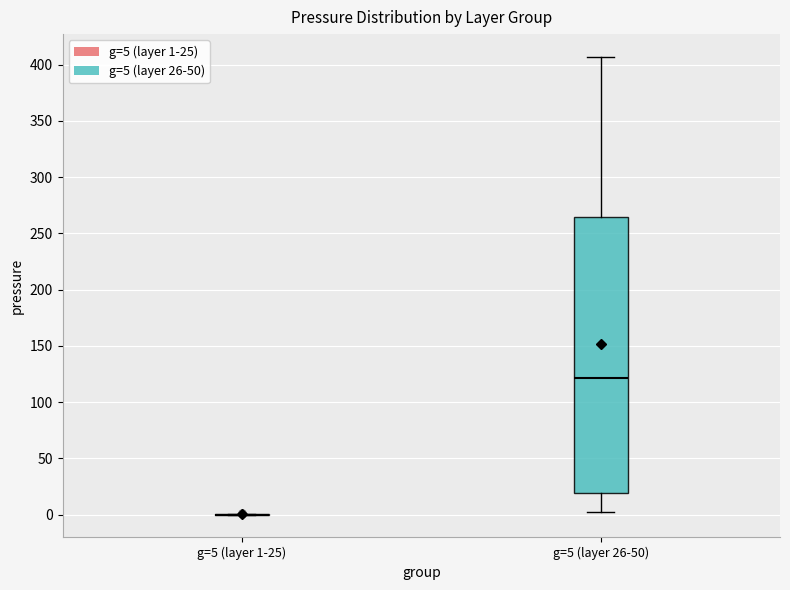

Reading left to right, read every box against the y-axis: the position of its median line, the range the box covers, and the ends of its whiskers. The values are not printed on the chart, so give them approximately, as read against the axis.

g=5 (layer 1-25): box collapsed to a line at 0, whiskers 0 to 0
g=5 (layer 26-50): median 120, box 20 to 265, whiskers 5 to 405